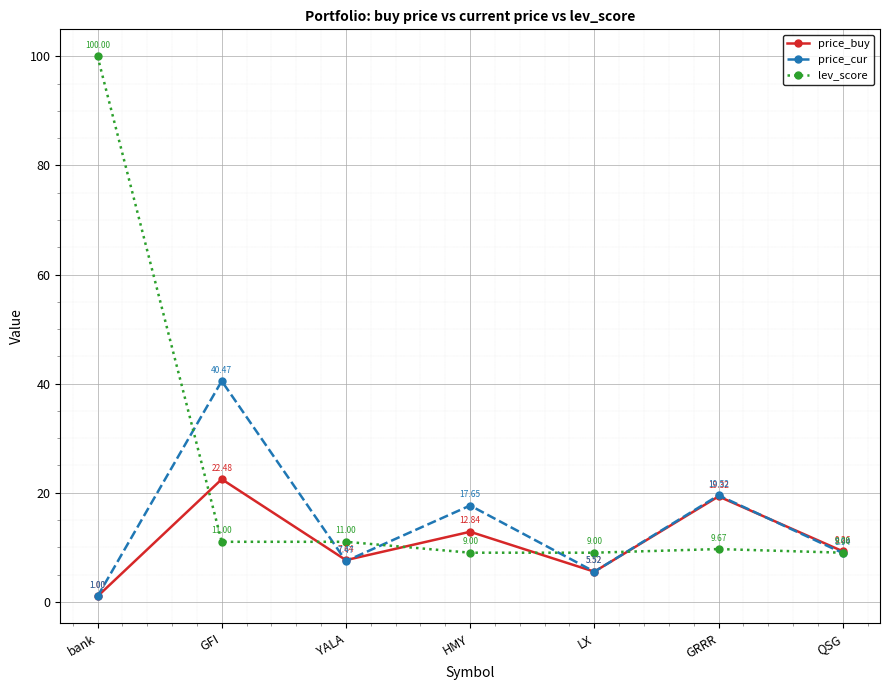

List the labels in order of price_buy value, smallest first.

bank, LX, YALA, QSG, HMY, GRRR, GFI